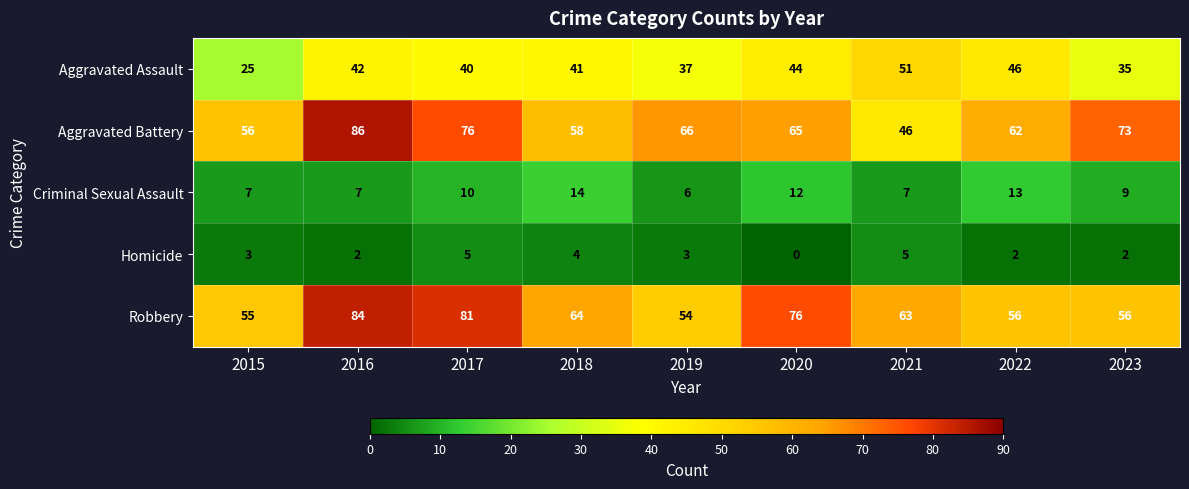

List the labels in order of Aggravated Battery value, smallest first.

2021, 2015, 2018, 2022, 2020, 2019, 2023, 2017, 2016